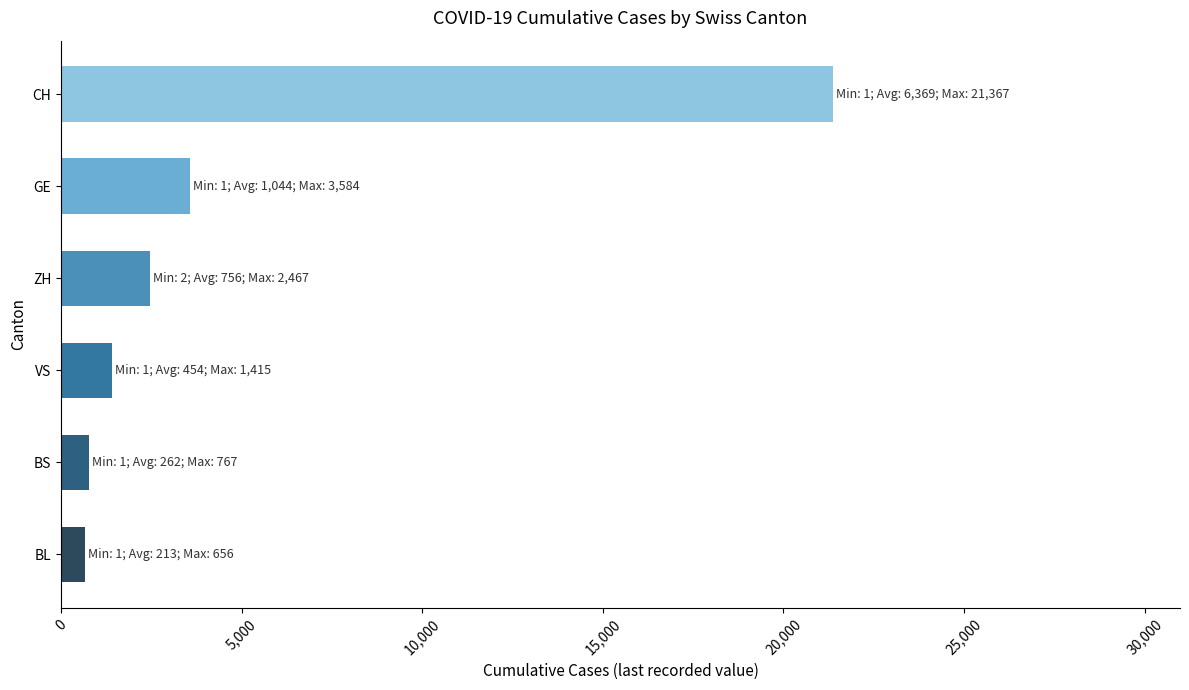

What is the difference between the values at CH and VS?

19952